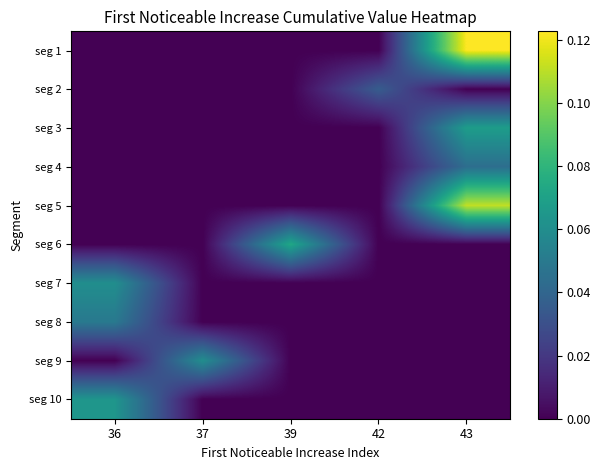

At which category is the sum across all series the highest?

43